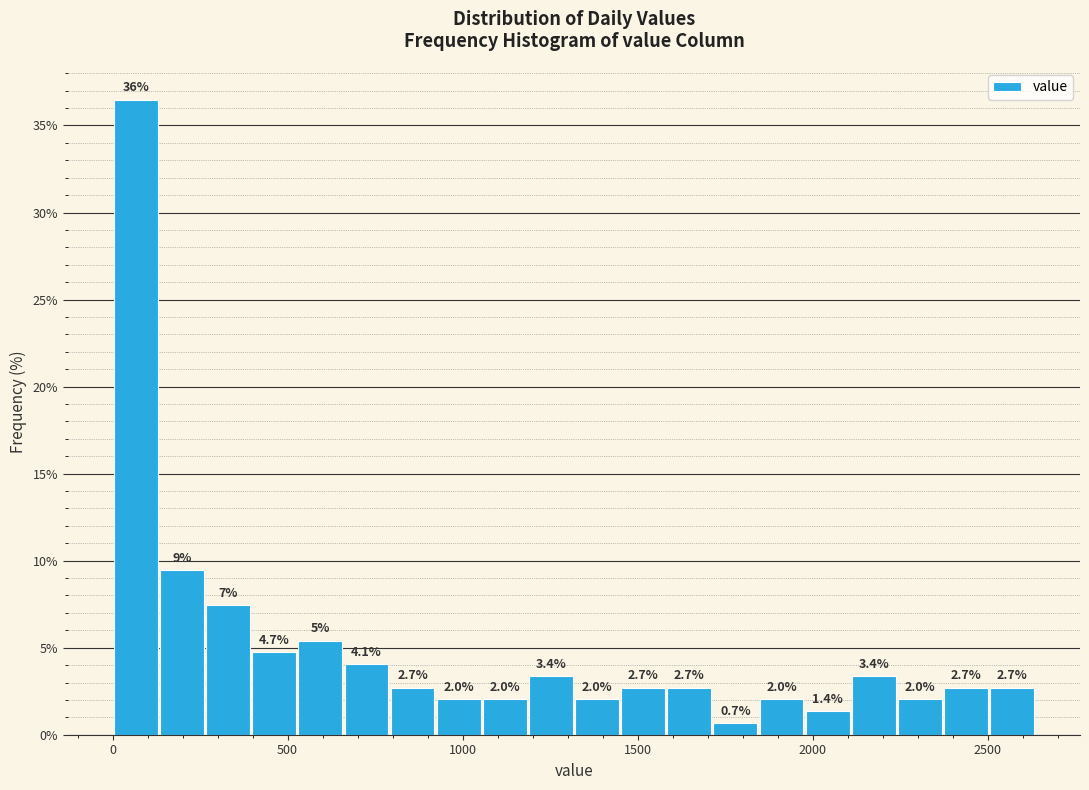

Read against the x-axis, roughly where is the centre of the tallest bar?

50